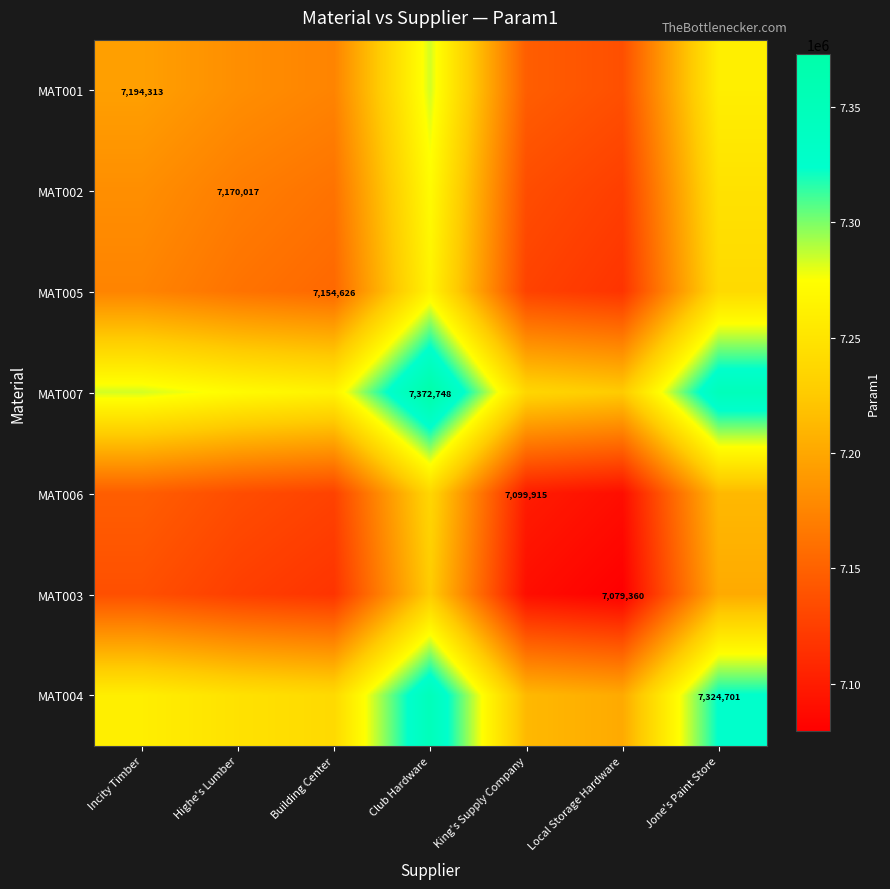

Which category has the lowest value across all series?

Local Storage Hardware